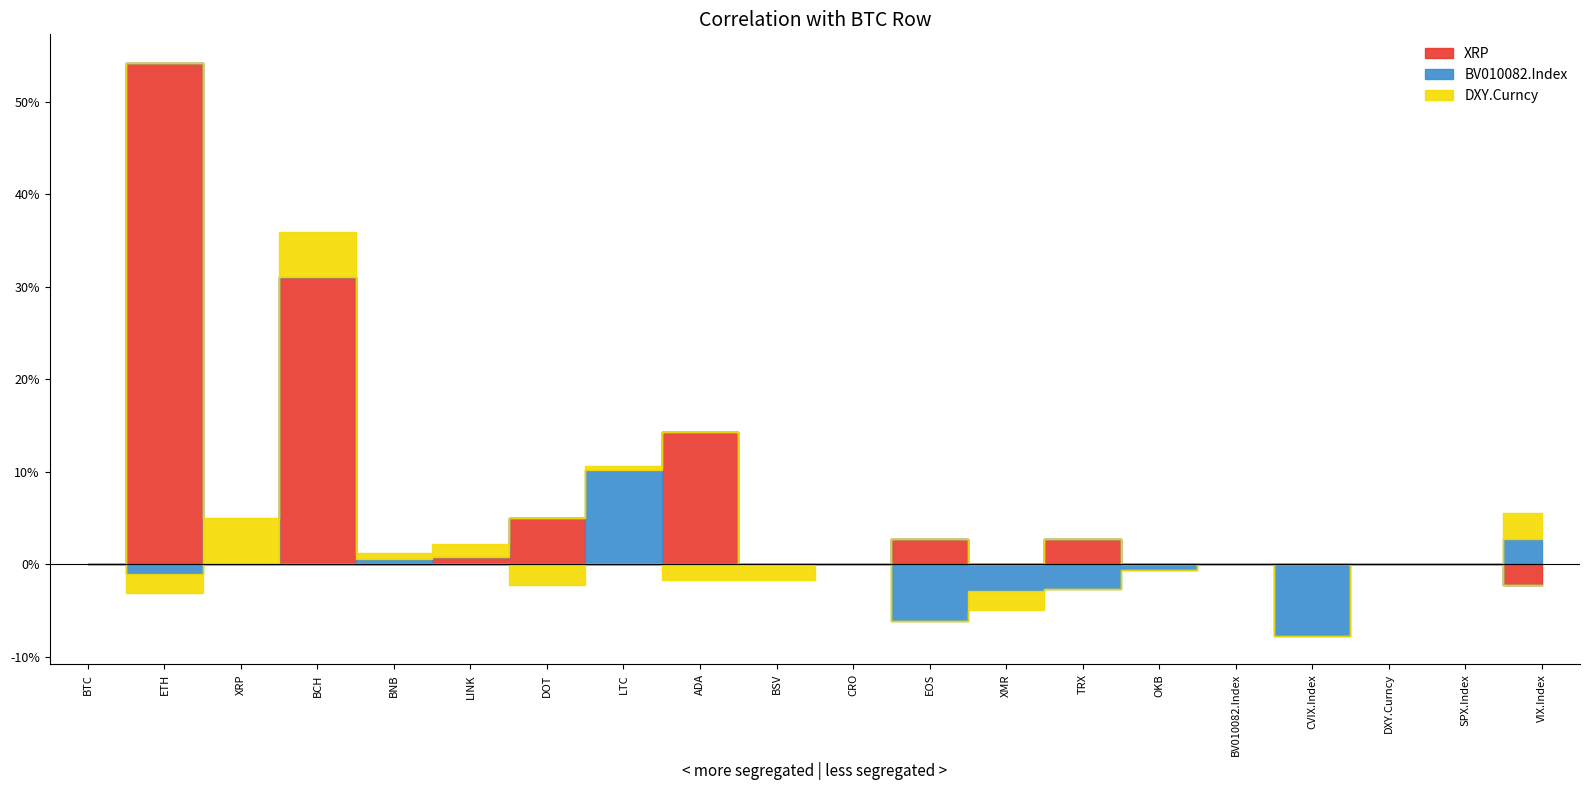

At which label is BV010082.Index closest to 0?

BTC